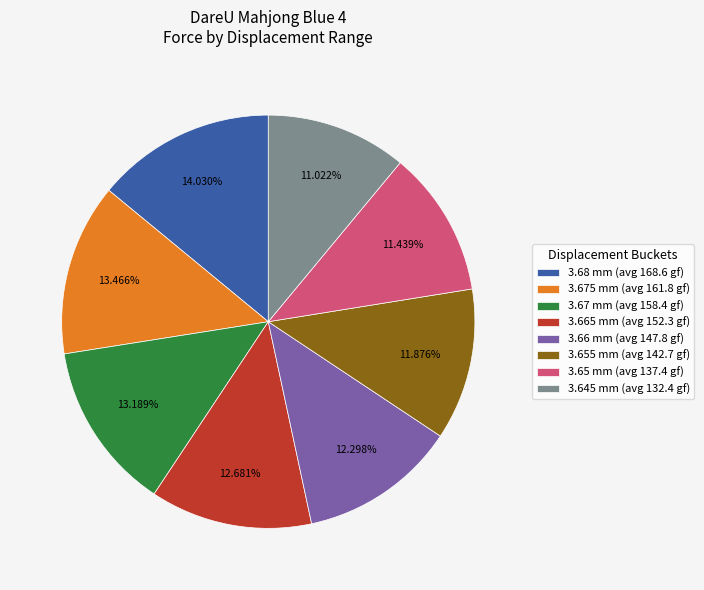

Is there a majority slice in this chart?

No